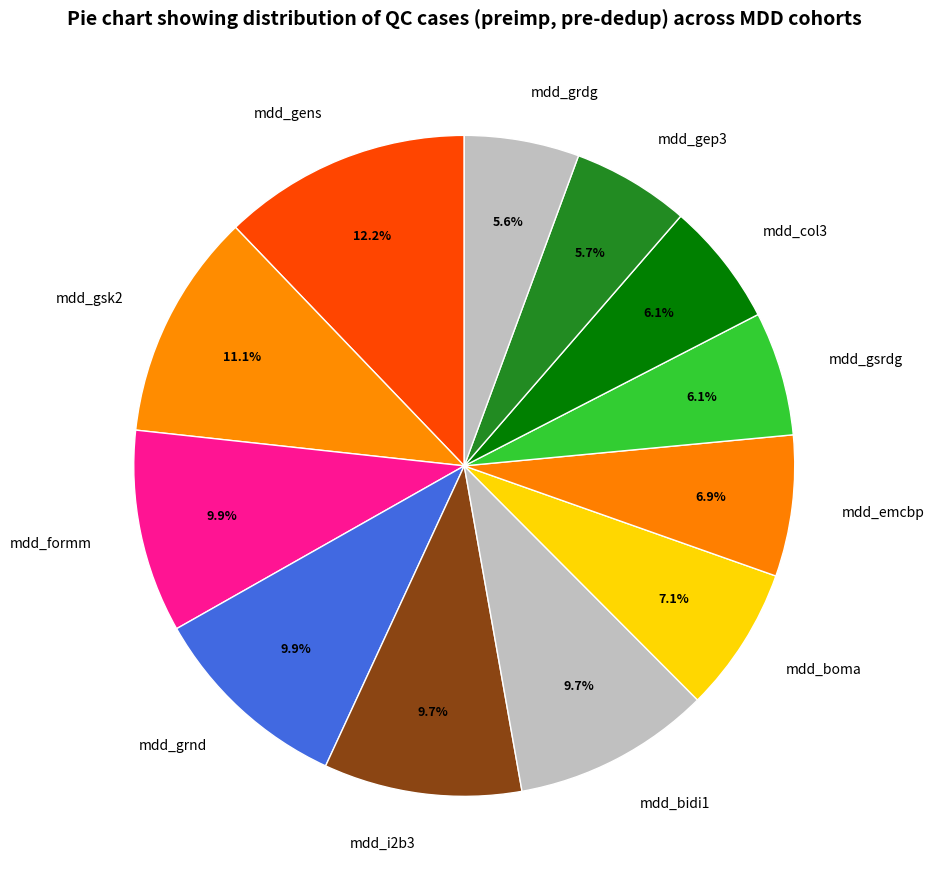

How many slices are in this pie chart?

12